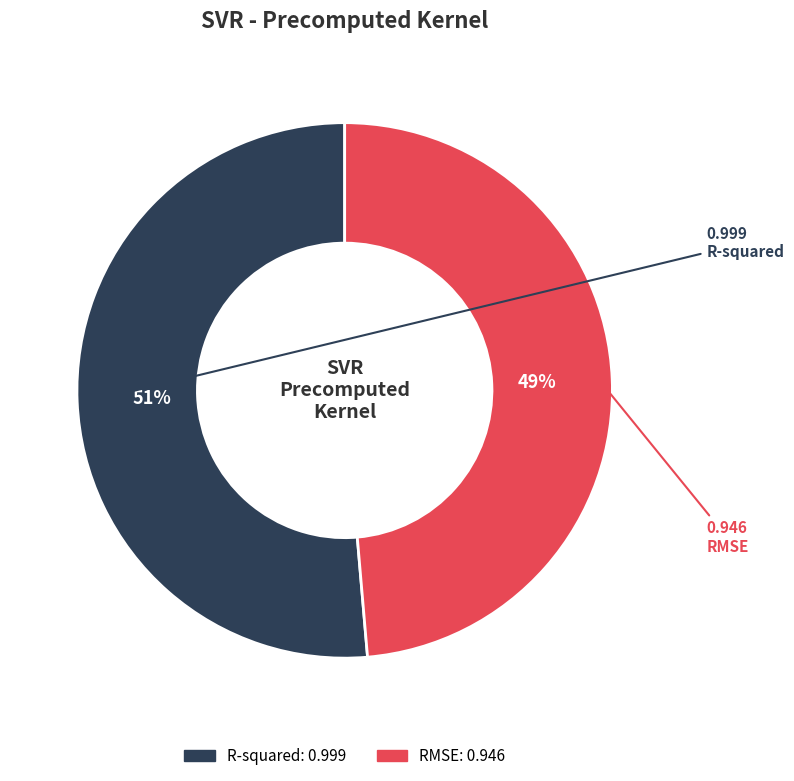

Which slice is the largest?

R-squared